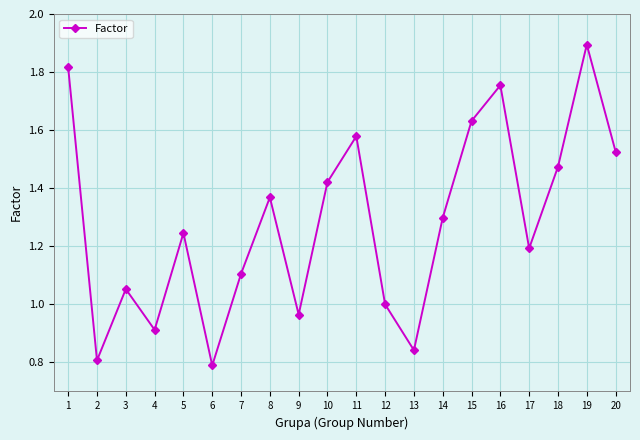

Does the chart display data point markers on the line(s)?

Yes